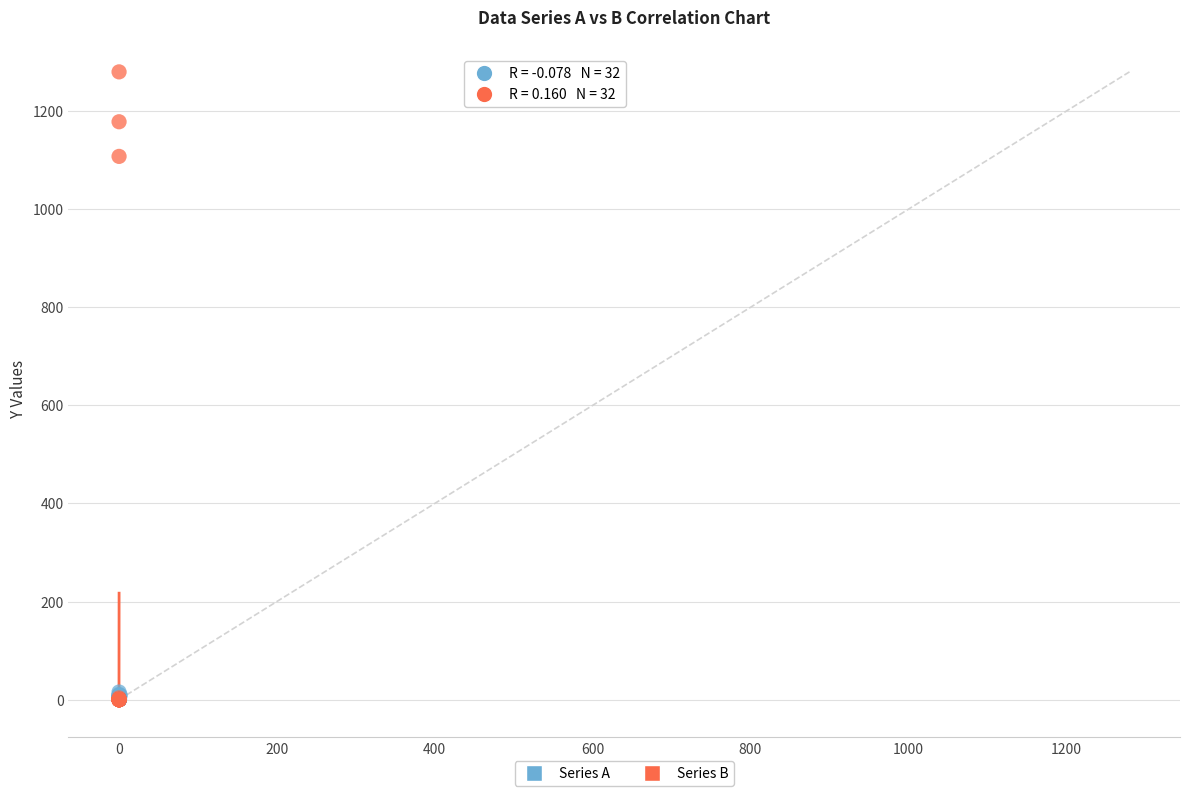

Which series contains the highest Y value?

Series B